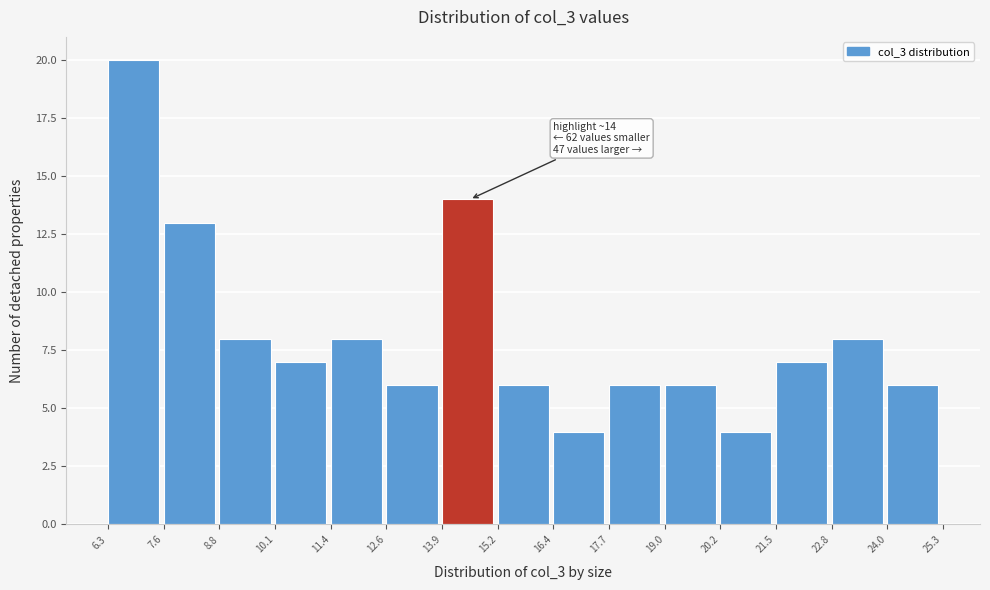

Over which range of the x-axis is the bar tallest?

6.3 to 7.6